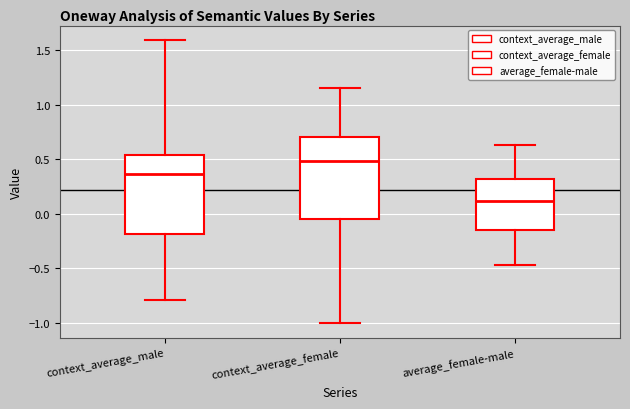

Reading left to right, read every box against the y-axis: the position of its median line, the range the box covers, and the ends of its whiskers. The values are not printed on the chart, so give them approximately, as read against the axis.

context_average_male: median 0.35, box -0.20 to 0.55, whiskers -0.80 to 1.60
context_average_female: median 0.50, box -0.05 to 0.70, whiskers -1.00 to 1.15
average_female-male: median 0.10, box -0.15 to 0.30, whiskers -0.45 to 0.65